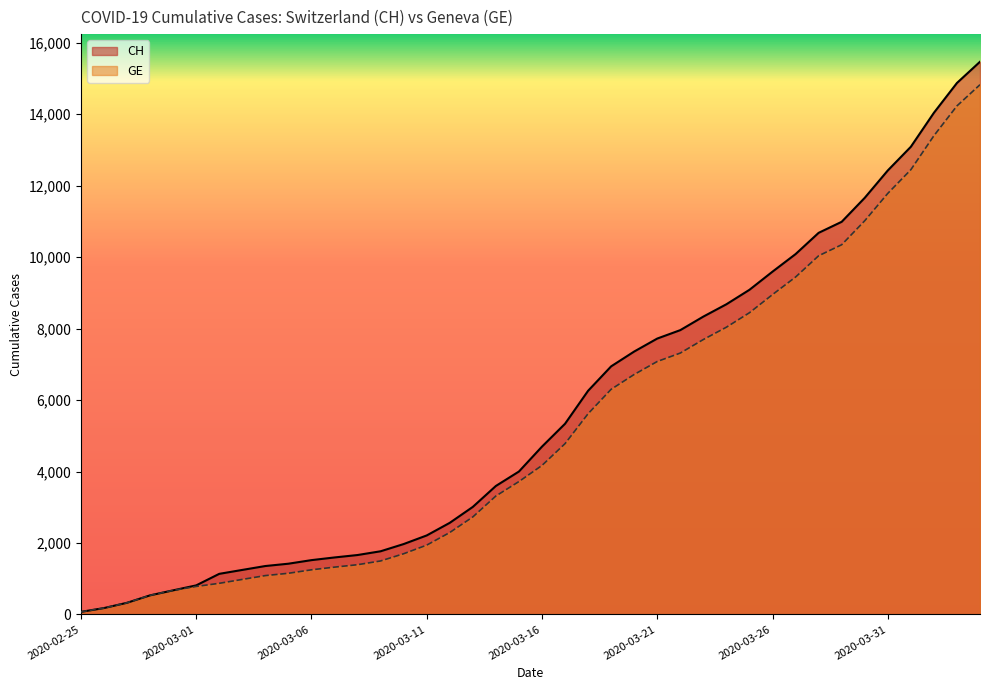

True or false: GE and CH cross at least once.

False